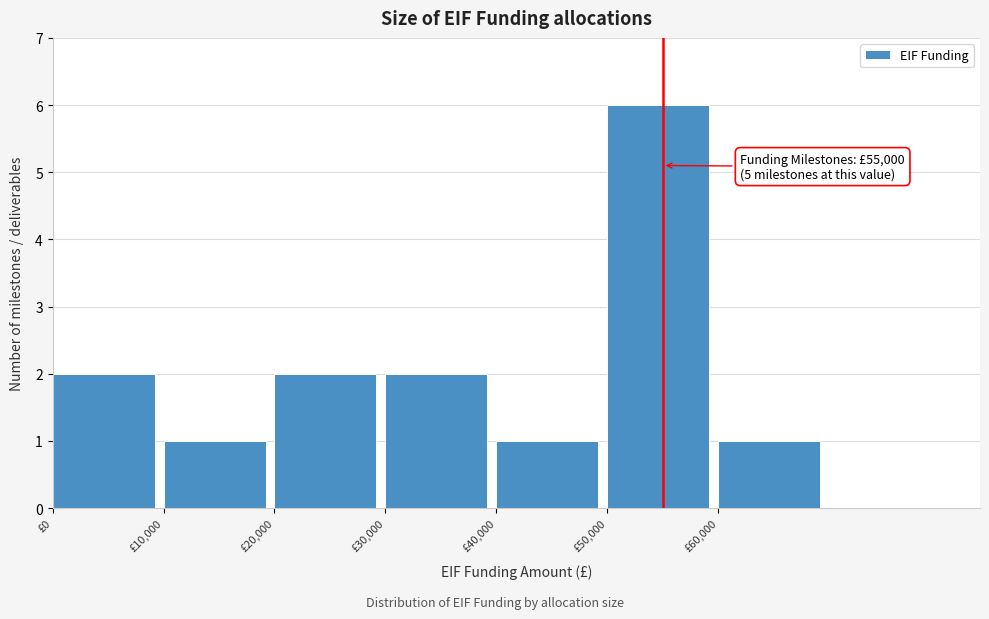

Which range on the x-axis has the tallest bar?

50000 to 60000